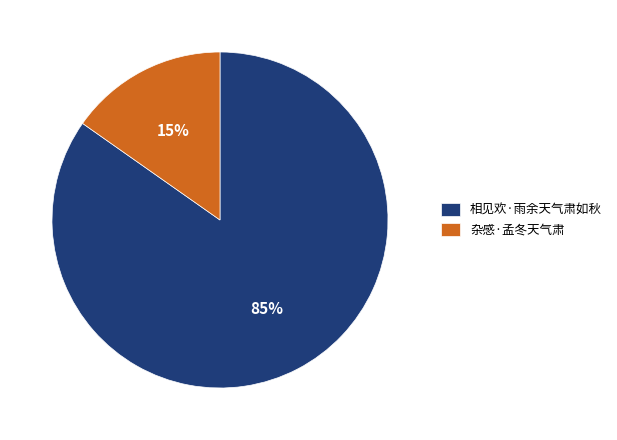

What percentage is the 杂感·孟冬天气肃 slice, to the nearest percent?

15%